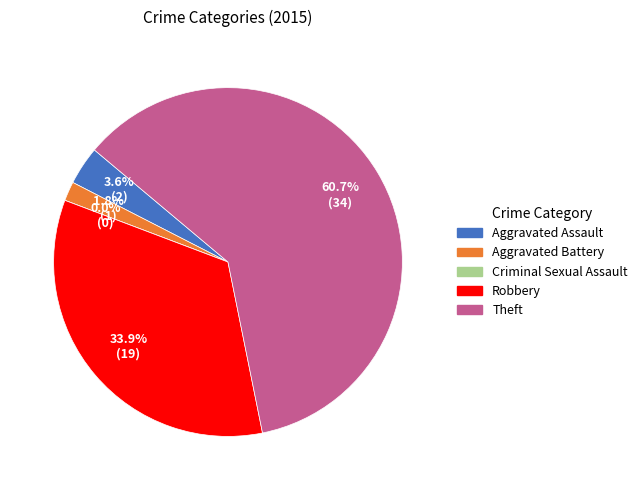

What is the change in value from Robbery to Theft?

+15